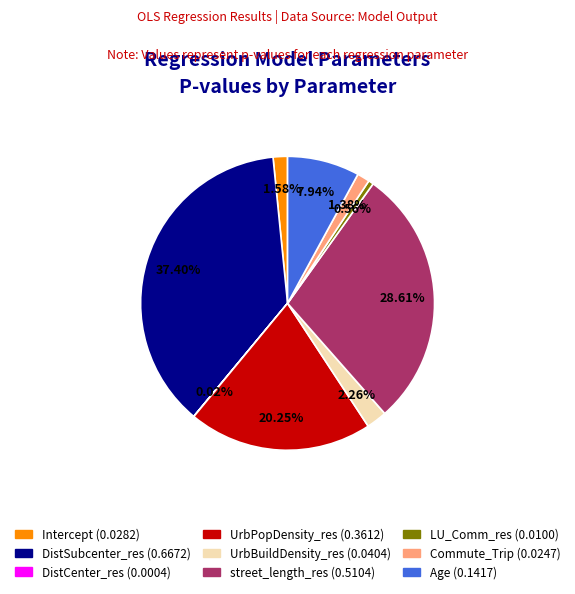

Is it true that LU_Comm_res is 1% of the pie?

True